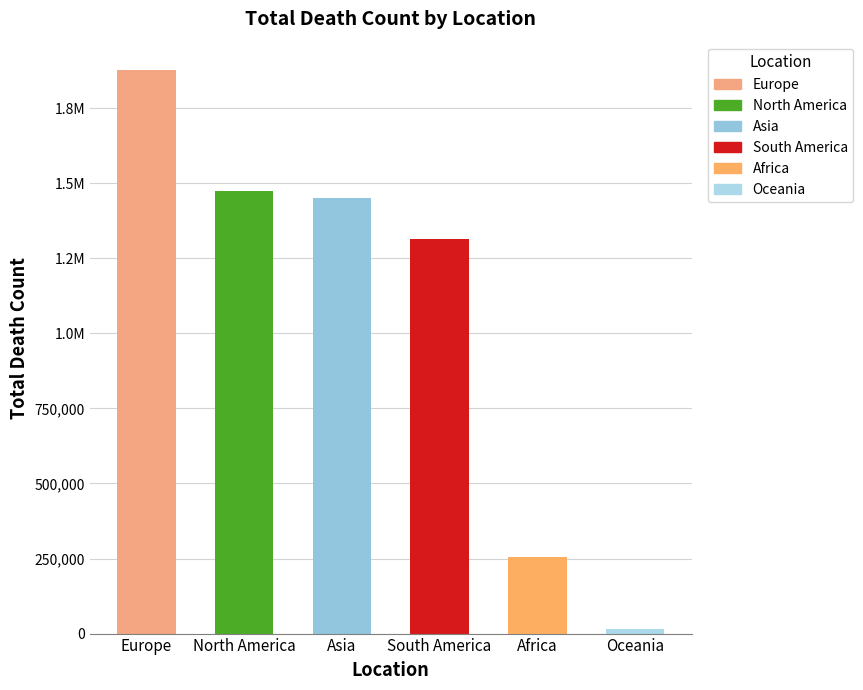

At which label does the data first exceed 1450630?

Europe